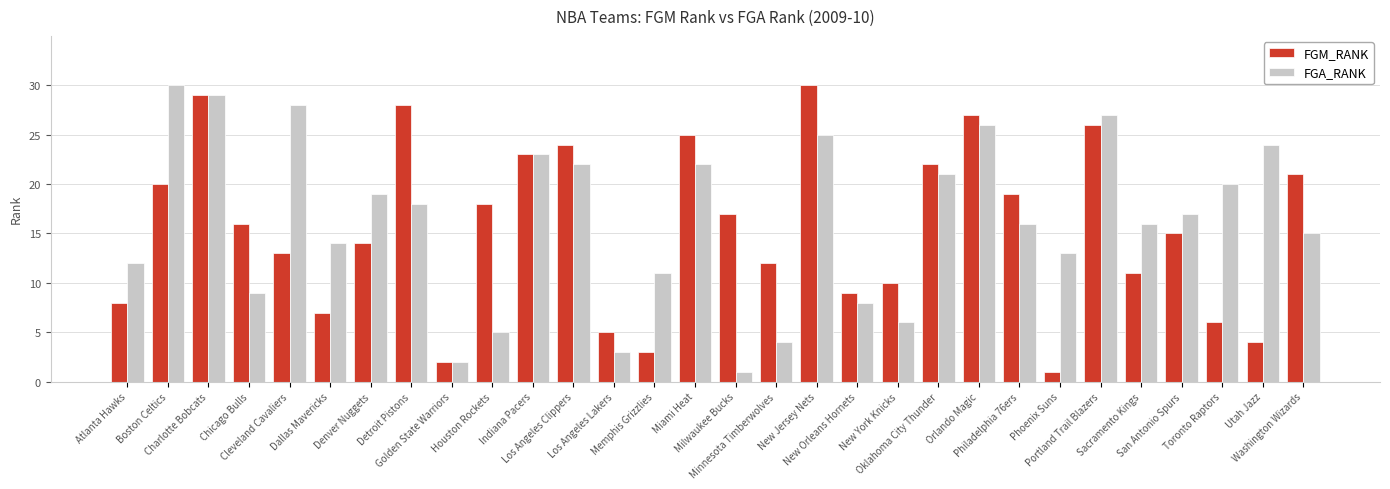

Reading right to left, transcribe all the data shown in this chart.

FGM_RANK: Washington Wizards=21	Utah Jazz=4	Toronto Raptors=6	San Antonio Spurs=15	Sacramento Kings=11	Portland Trail Blazers=26	Phoenix Suns=1	Philadelphia 76ers=19	Orlando Magic=27	Oklahoma City Thunder=22	New York Knicks=10	New Orleans Hornets=9	New Jersey Nets=30	Minnesota Timberwolves=12	Milwaukee Bucks=17	Miami Heat=25	Memphis Grizzlies=3	Los Angeles Lakers=5	Los Angeles Clippers=24	Indiana Pacers=23	Houston Rockets=18	Golden State Warriors=2	Detroit Pistons=28	Denver Nuggets=14	Dallas Mavericks=7	Cleveland Cavaliers=13	Chicago Bulls=16	Charlotte Bobcats=29	Boston Celtics=20	Atlanta Hawks=8
FGA_RANK: Washington Wizards=15	Utah Jazz=24	Toronto Raptors=20	San Antonio Spurs=17	Sacramento Kings=16	Portland Trail Blazers=27	Phoenix Suns=13	Philadelphia 76ers=16	Orlando Magic=26	Oklahoma City Thunder=21	New York Knicks=6	New Orleans Hornets=8	New Jersey Nets=25	Minnesota Timberwolves=4	Milwaukee Bucks=1	Miami Heat=22	Memphis Grizzlies=11	Los Angeles Lakers=3	Los Angeles Clippers=22	Indiana Pacers=23	Houston Rockets=5	Golden State Warriors=2	Detroit Pistons=18	Denver Nuggets=19	Dallas Mavericks=14	Cleveland Cavaliers=28	Chicago Bulls=9	Charlotte Bobcats=29	Boston Celtics=30	Atlanta Hawks=12